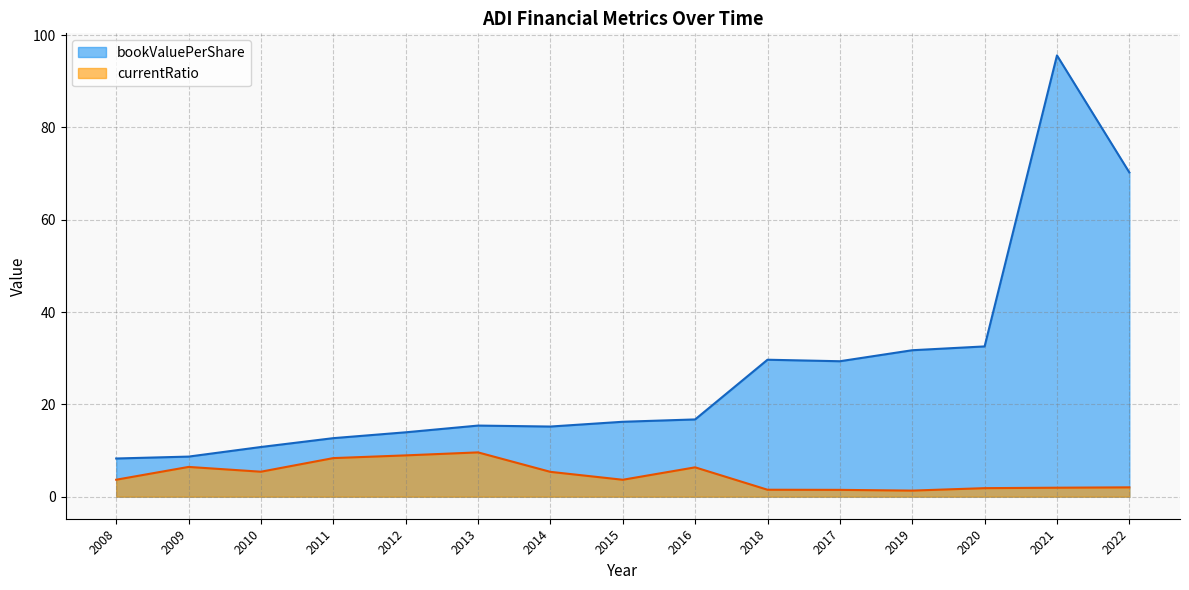

What is the label of the 9th point from the left?

2016